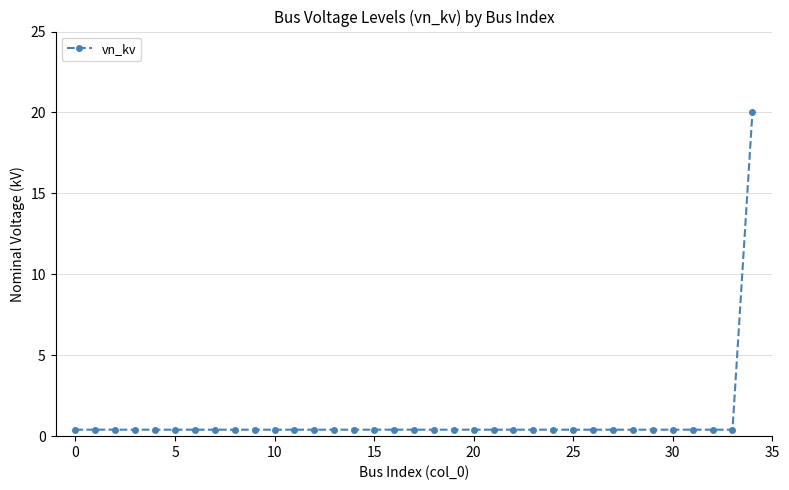

What is the smallest value displayed?

0.4